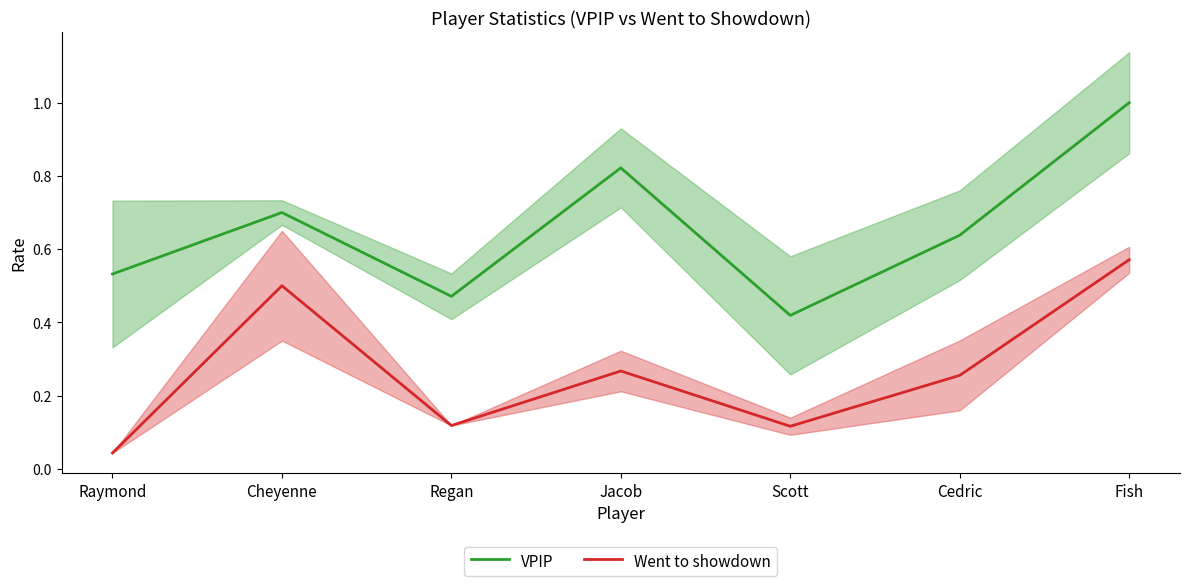

List the series in order of their overall mean, lowest first.

Went to showdown, VPIP